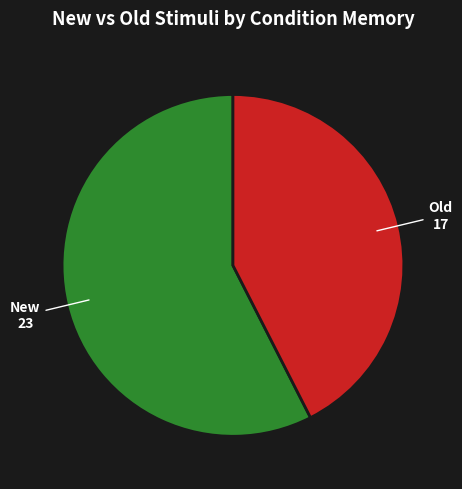

Does any single category account for the majority?

Yes